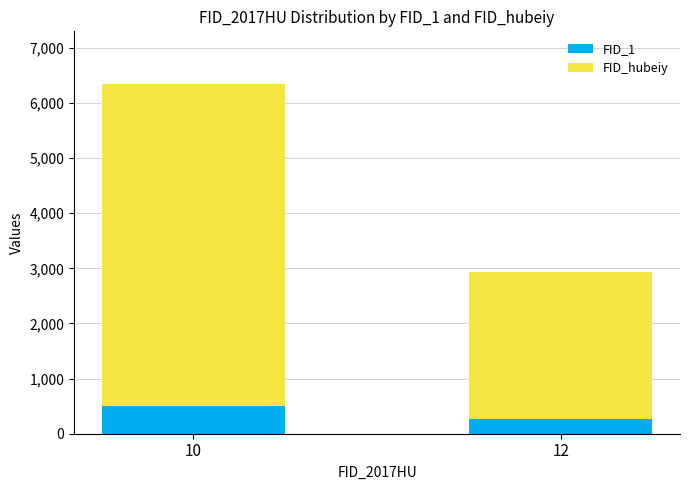

What is the lowest value of the FID_1 series?

275